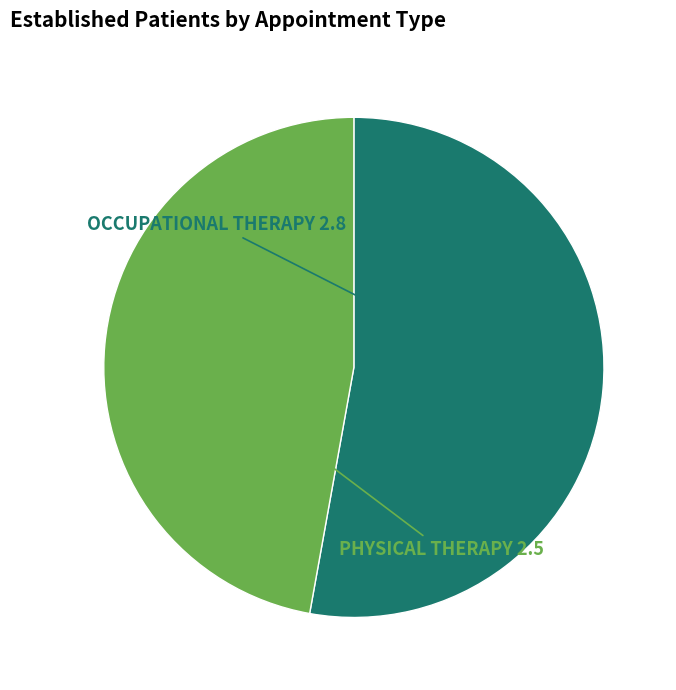

Is it true that OCCUPATIONAL THERAPY is 53% of the pie?

True